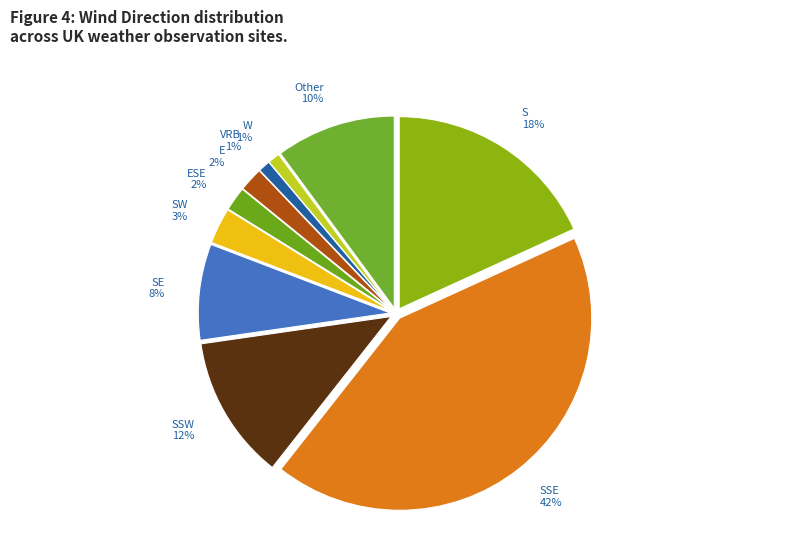

To the nearest percent, what is the difference between the S and SSE slice percentages?

24%